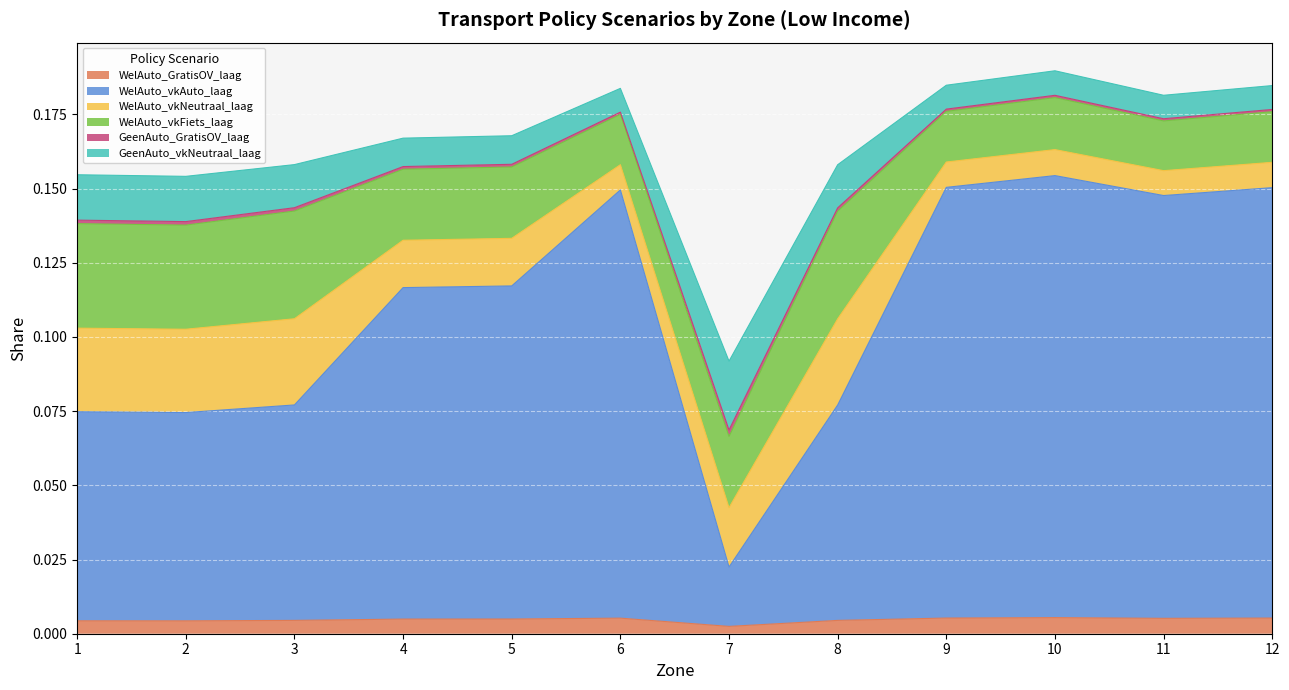

What are all the series names shown in the legend?

WelAuto_GratisOV_laag, WelAuto_vkAuto_laag, WelAuto_vkNeutraal_laag, WelAuto_vkFiets_laag, GeenAuto_GratisOV_laag, GeenAuto_vkNeutraal_laag